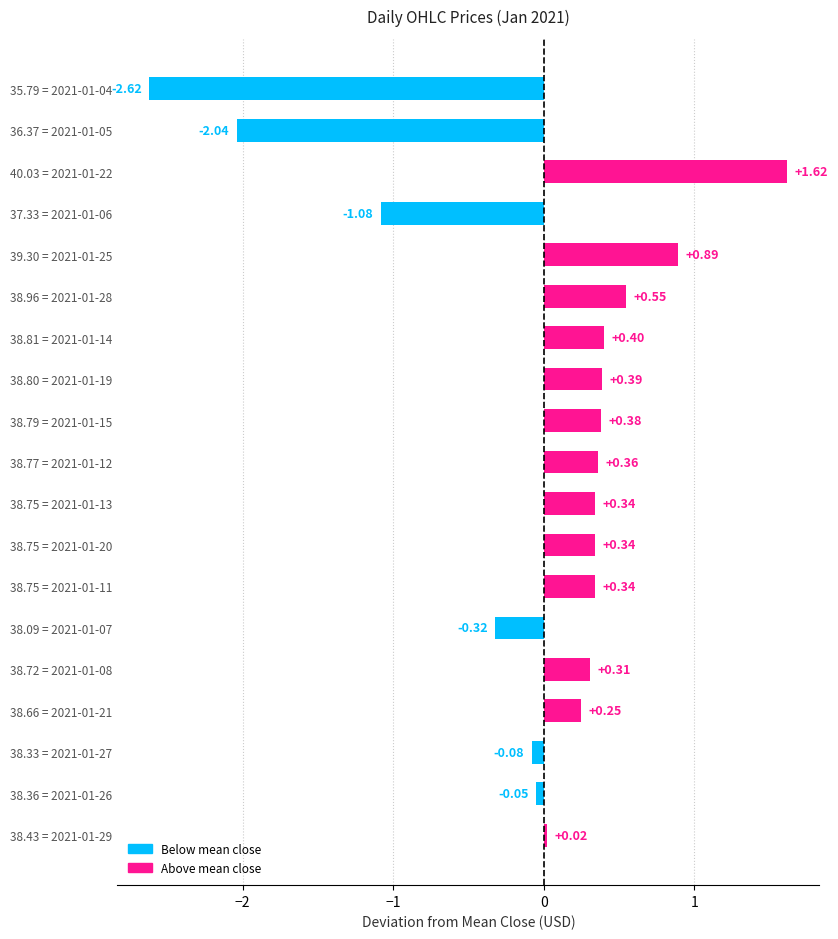

What is the difference between the second highest and minimum values?

3.5